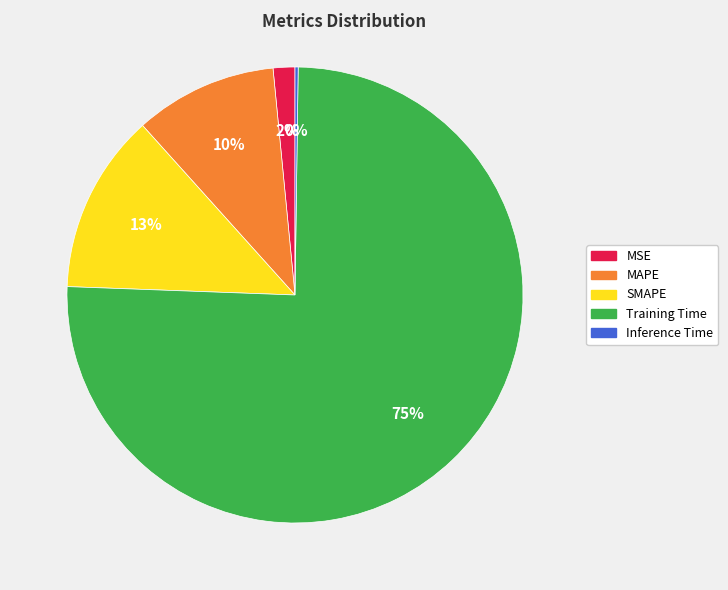

Is there a majority slice in this chart?

Yes